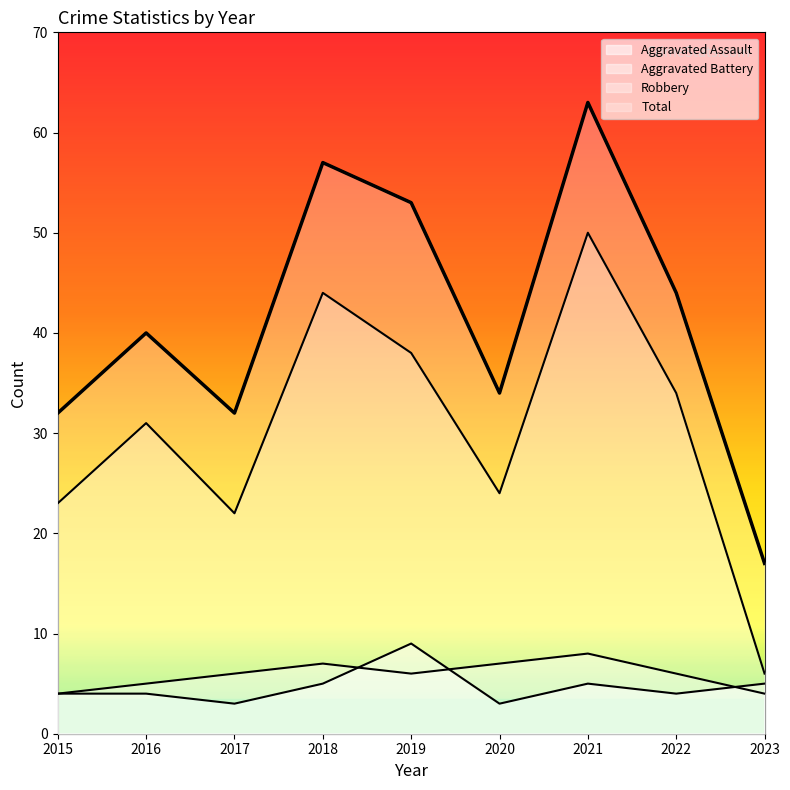

What is the value of the Total point at the 2nd from the left?

40